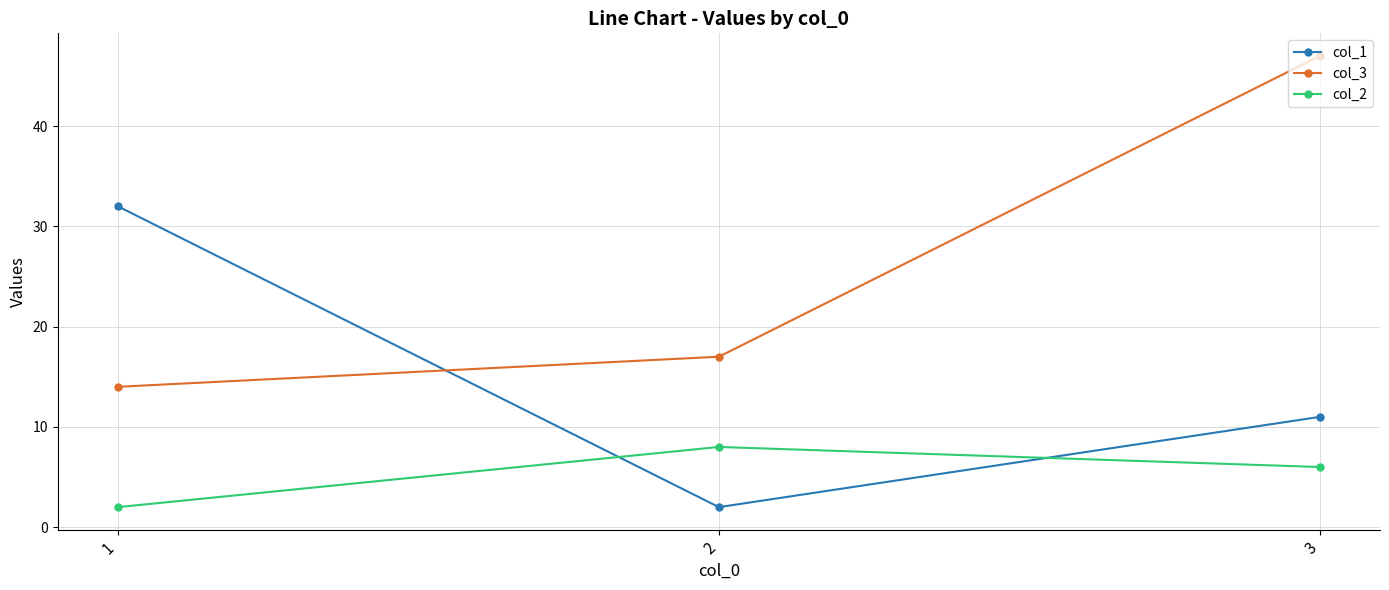

Reading right to left, transcribe all the data shown in this chart.

col_1: 3=11	2=2	1=32
col_3: 3=47	2=17	1=14
col_2: 3=6	2=8	1=2